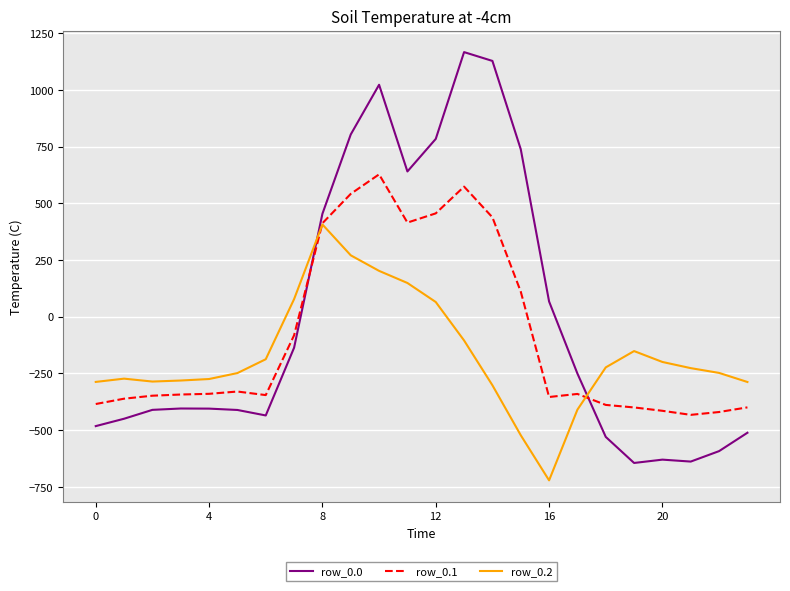

How many negative values does the row_0.1 series have?

16